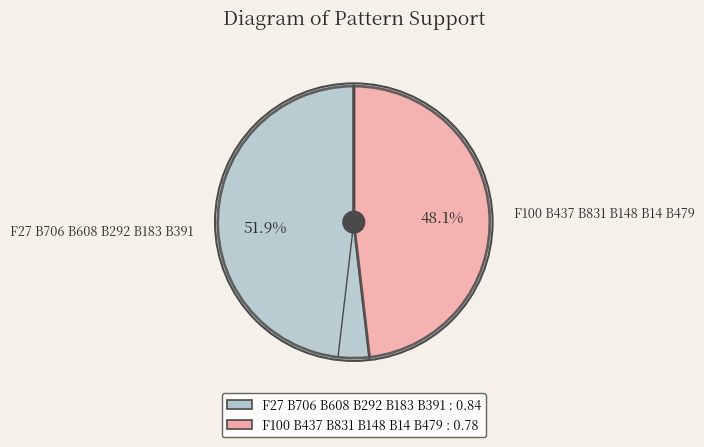

To the nearest percent, what percentage of the pie is F100 B437 B831 B148 B14 B479?

48%